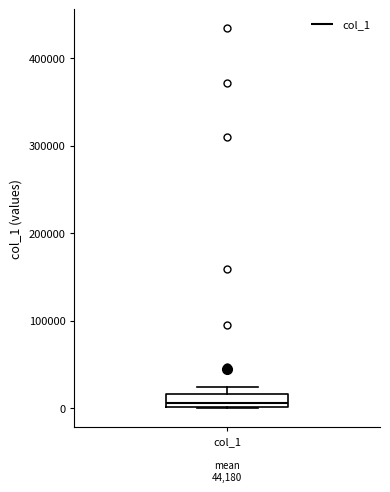

Where is the upper edge of the box for col_1 on the y-axis? The values are not printed on the chart, so give them approximately, as read against the axis.

20000